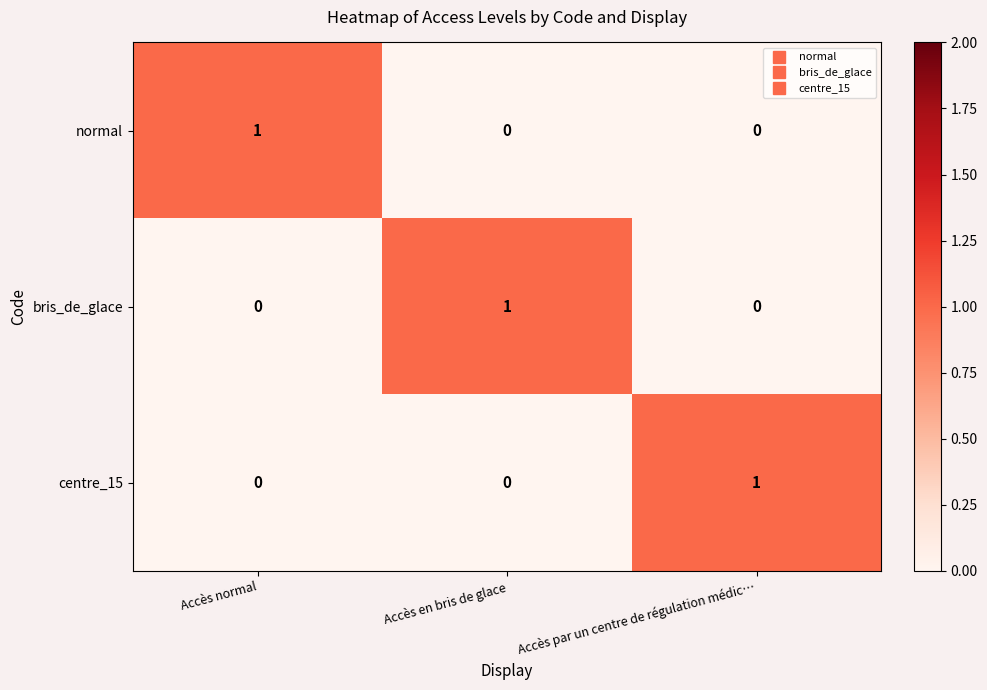

The value of bris_de_glace at Accès en bris de glace is 0. True or false?

False